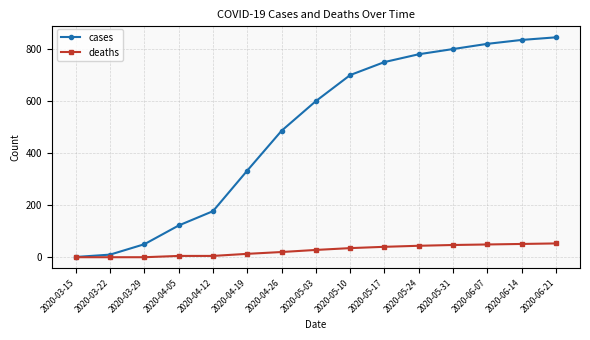

True or false: cases has more than 2 interior local peaks.

False